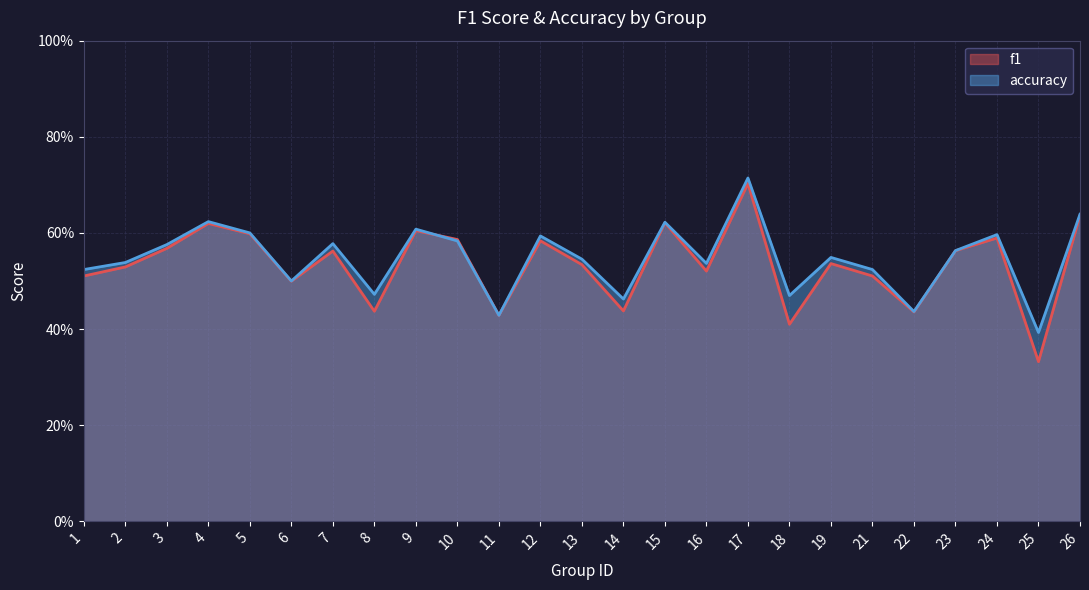

What is the total value across all series at 12?

1.2